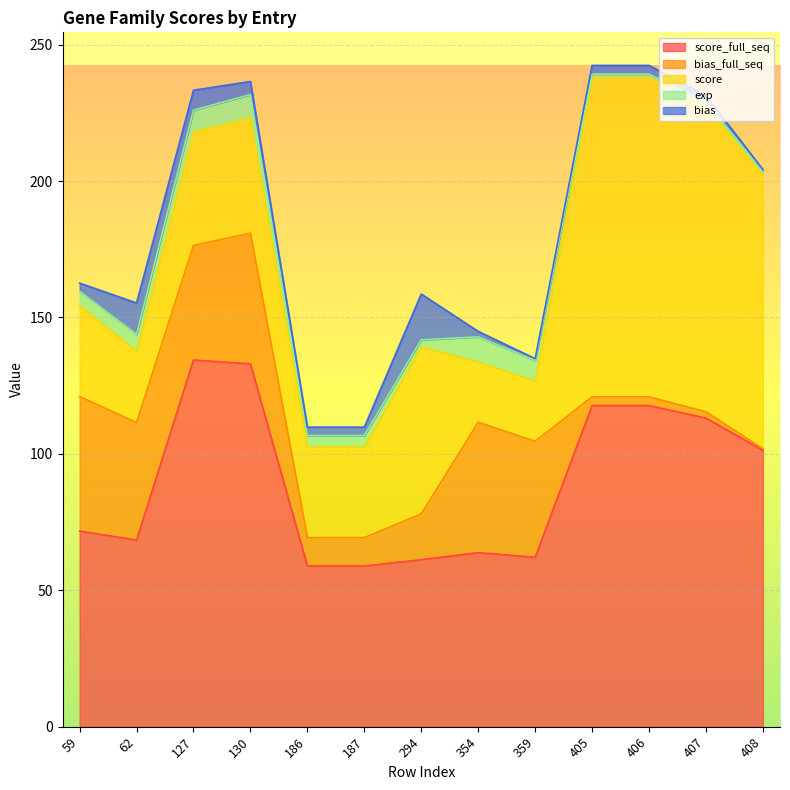

Is the value of bias at 127 greater than the value of exp at 359?

No